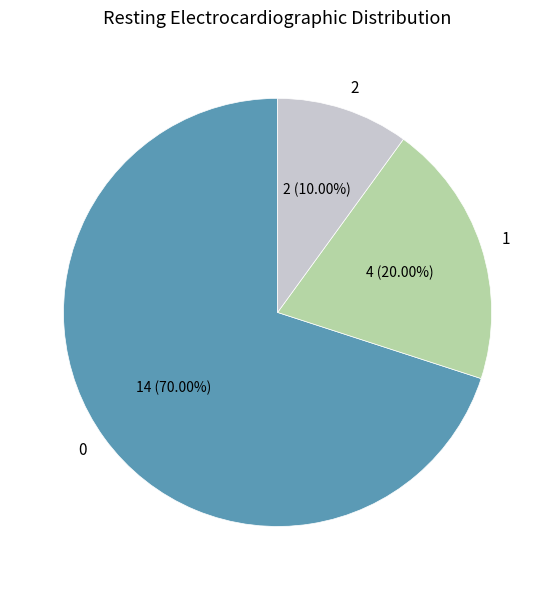

Does 1 represent more than half of the total?

No